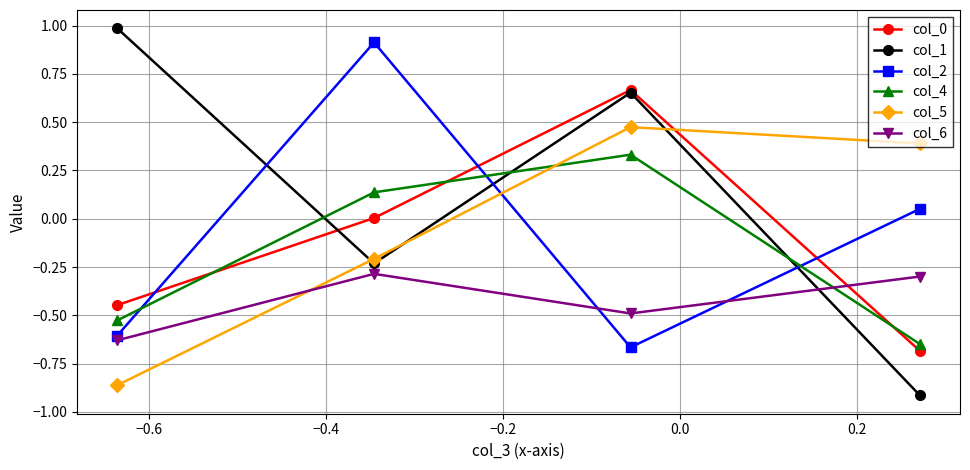

What is the smallest value displayed?

-0.9